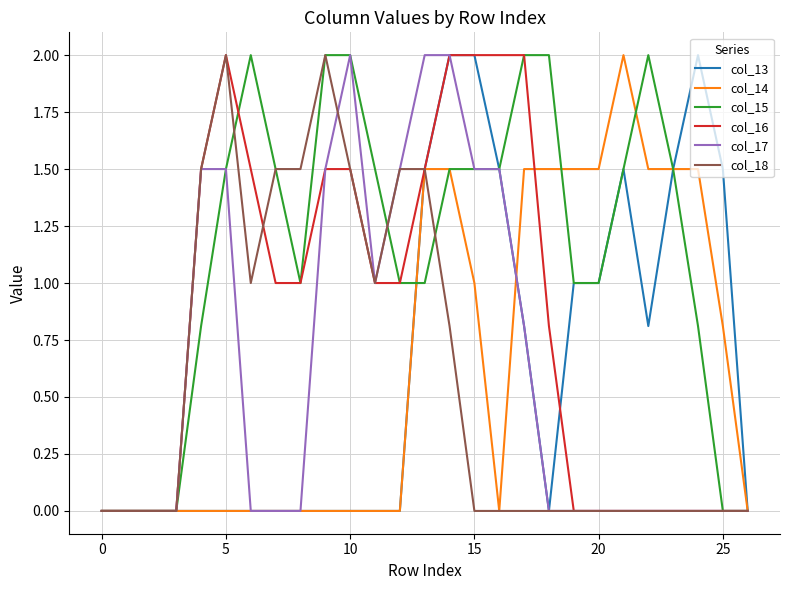

Where is col_15 nearest to the value 1?

8